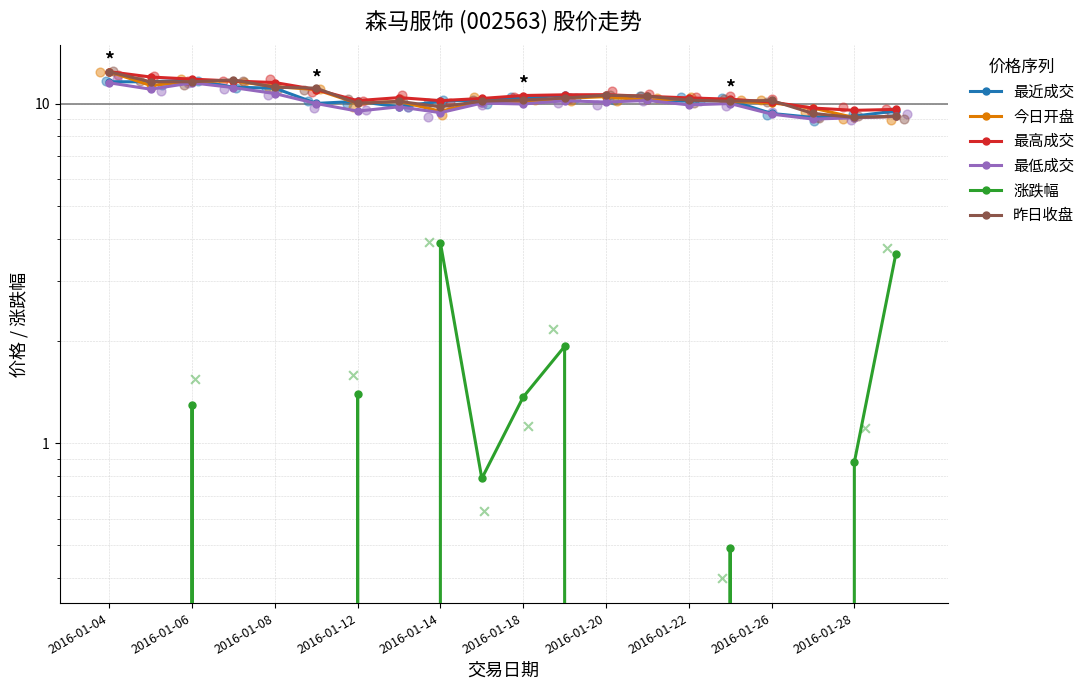

Is the value of 昨日收盘 at 11 greater than the value of 最低成交 at 12?

Yes